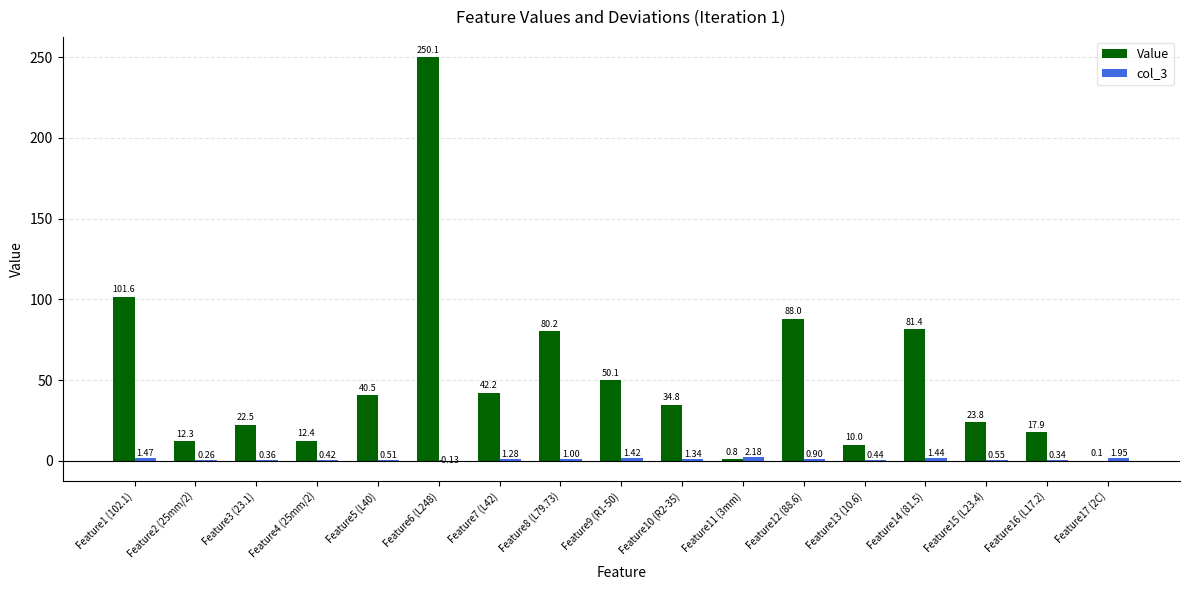

What is the sum of the Value values at Feature7 (L42) and Feature17 (2C)?

42.3